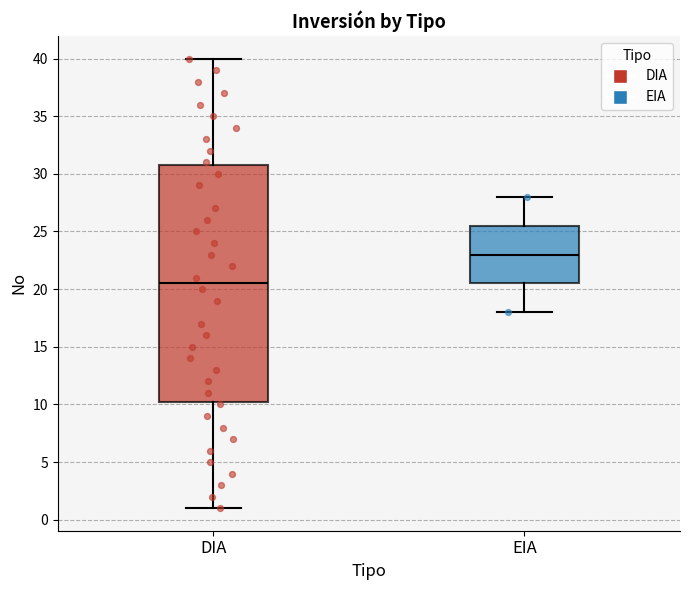

Where does the median line of the box for DIA sit on the y-axis? The values are not printed on the chart, so give them approximately, as read against the axis.

20.5